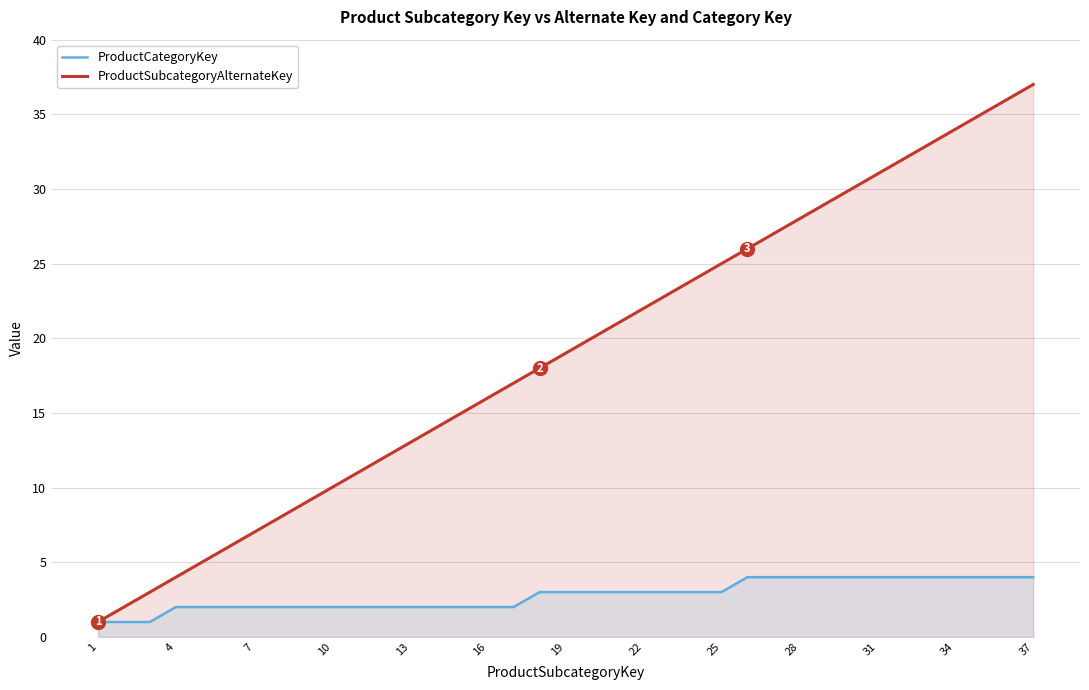

True or false: ProductSubcategoryAlternateKey and ProductCategoryKey intersect in this chart.

False